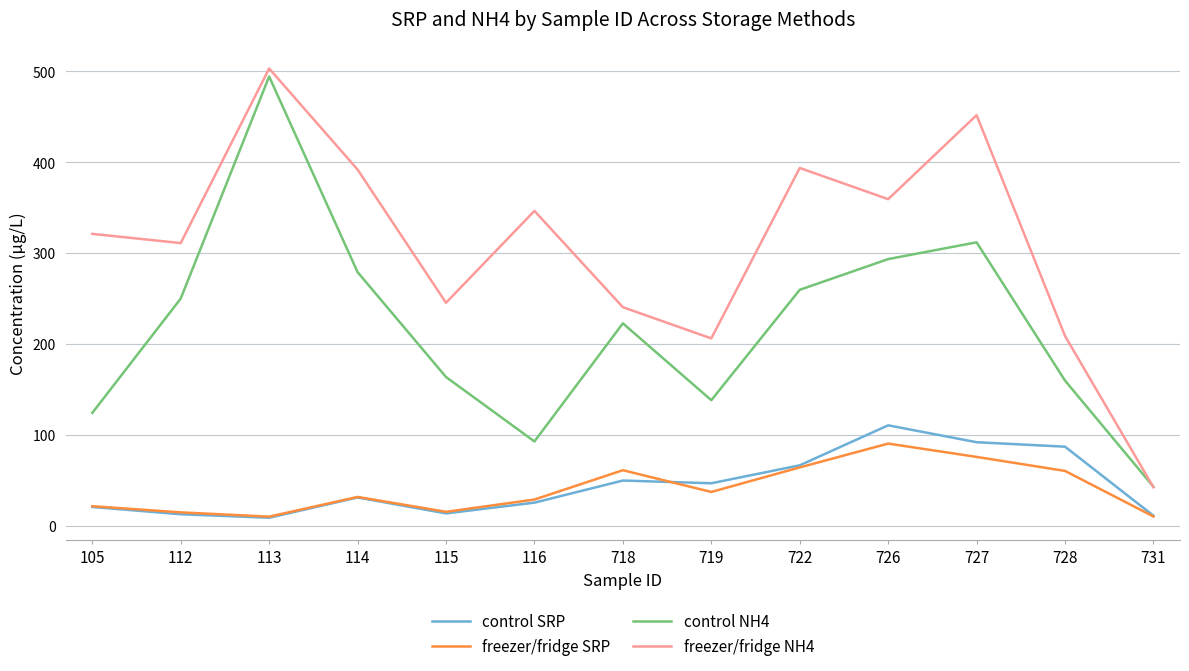

How many lines are shown in the chart?

4